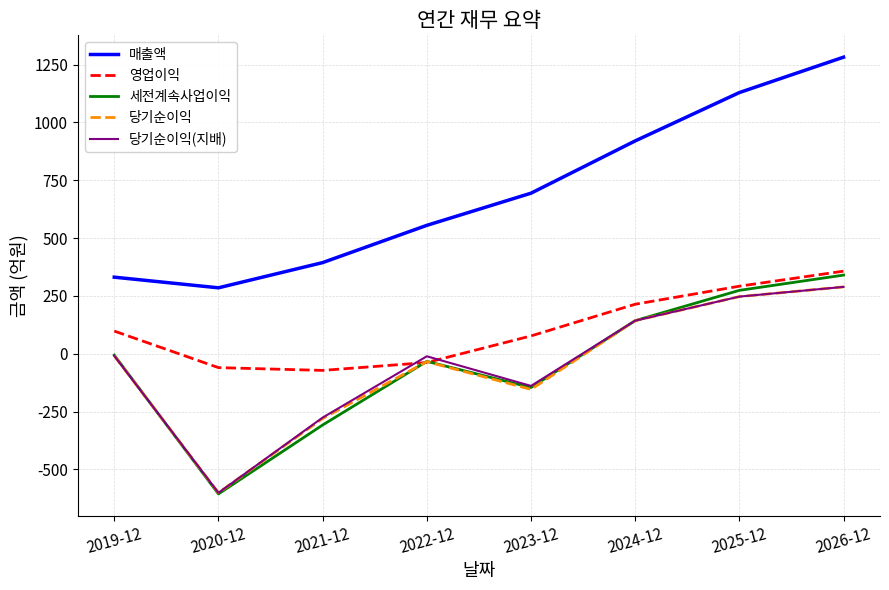

The 세전계속사업이익 series shows 143 at 2024-12. True or false?

True